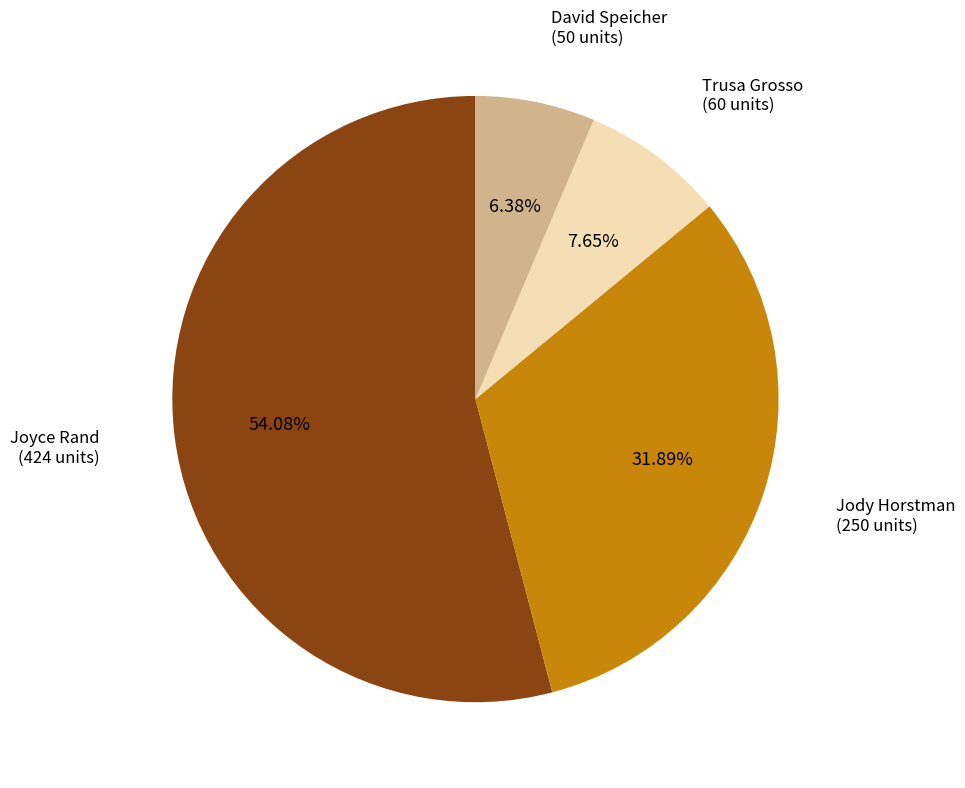

Which category accounts for the majority?

Joyce Rand